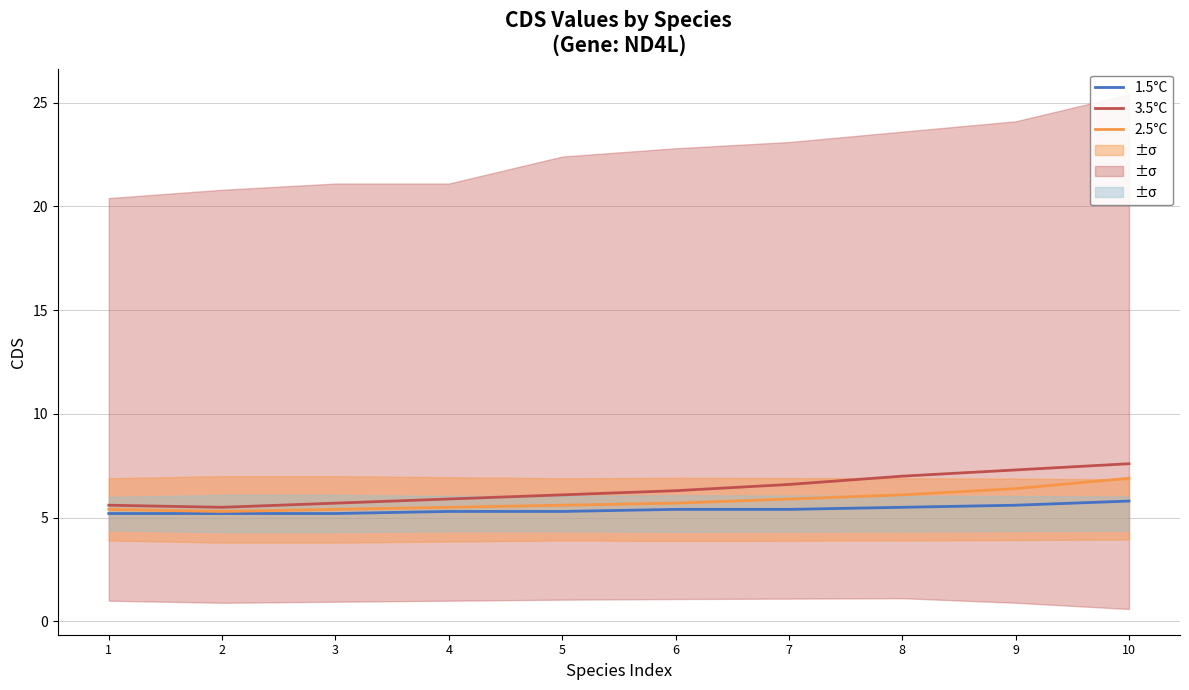

Is the value of 2.5°C at 2 greater than the value of 3.5°C at 5?

No